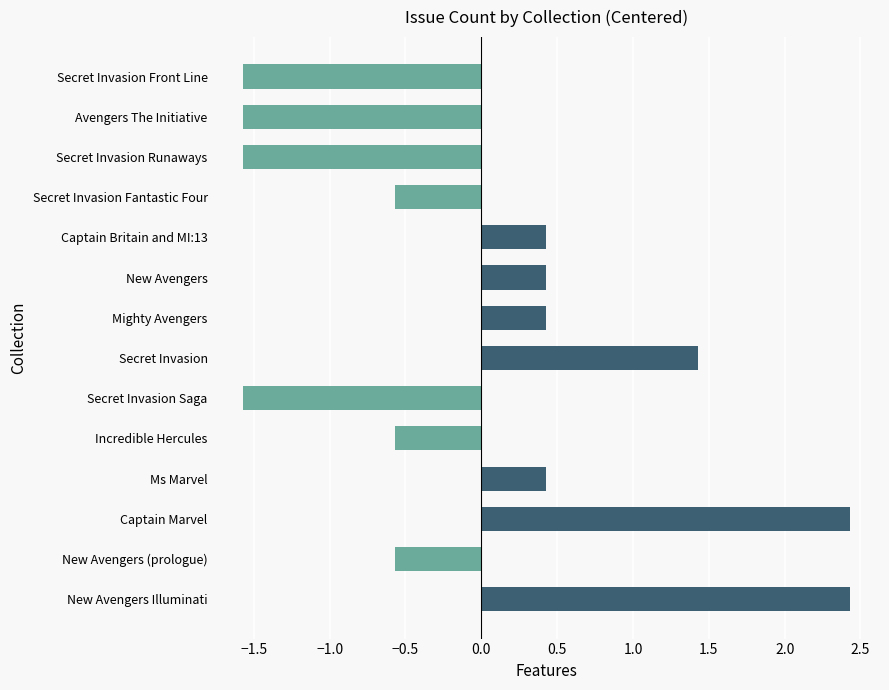

Reading top to bottom, extract all data points from this chart.

-1.6	-1.6	-1.6	-0.6	0.4	0.4	0.4	1.4	-1.6	-0.6	0.4	2.4	-0.6	2.4